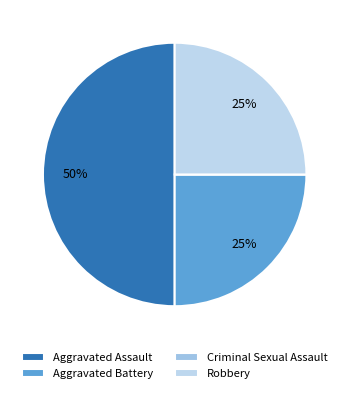

What is the total percentage of Aggravated Battery and Aggravated Assault?

75.0%